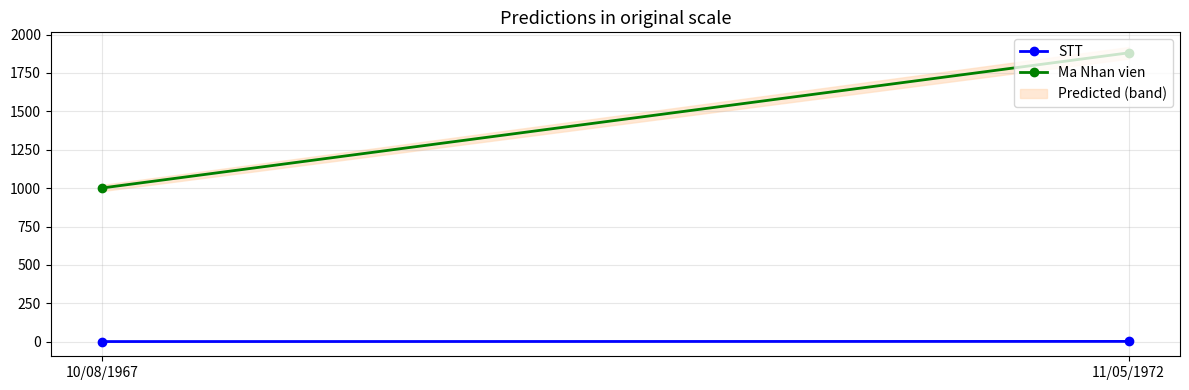

Reading left to right, transcribe all the data shown in this chart.

STT: 10/08/1967=1	11/05/1972=2
Ma Nhan vien: 10/08/1967=1001	11/05/1972=1881